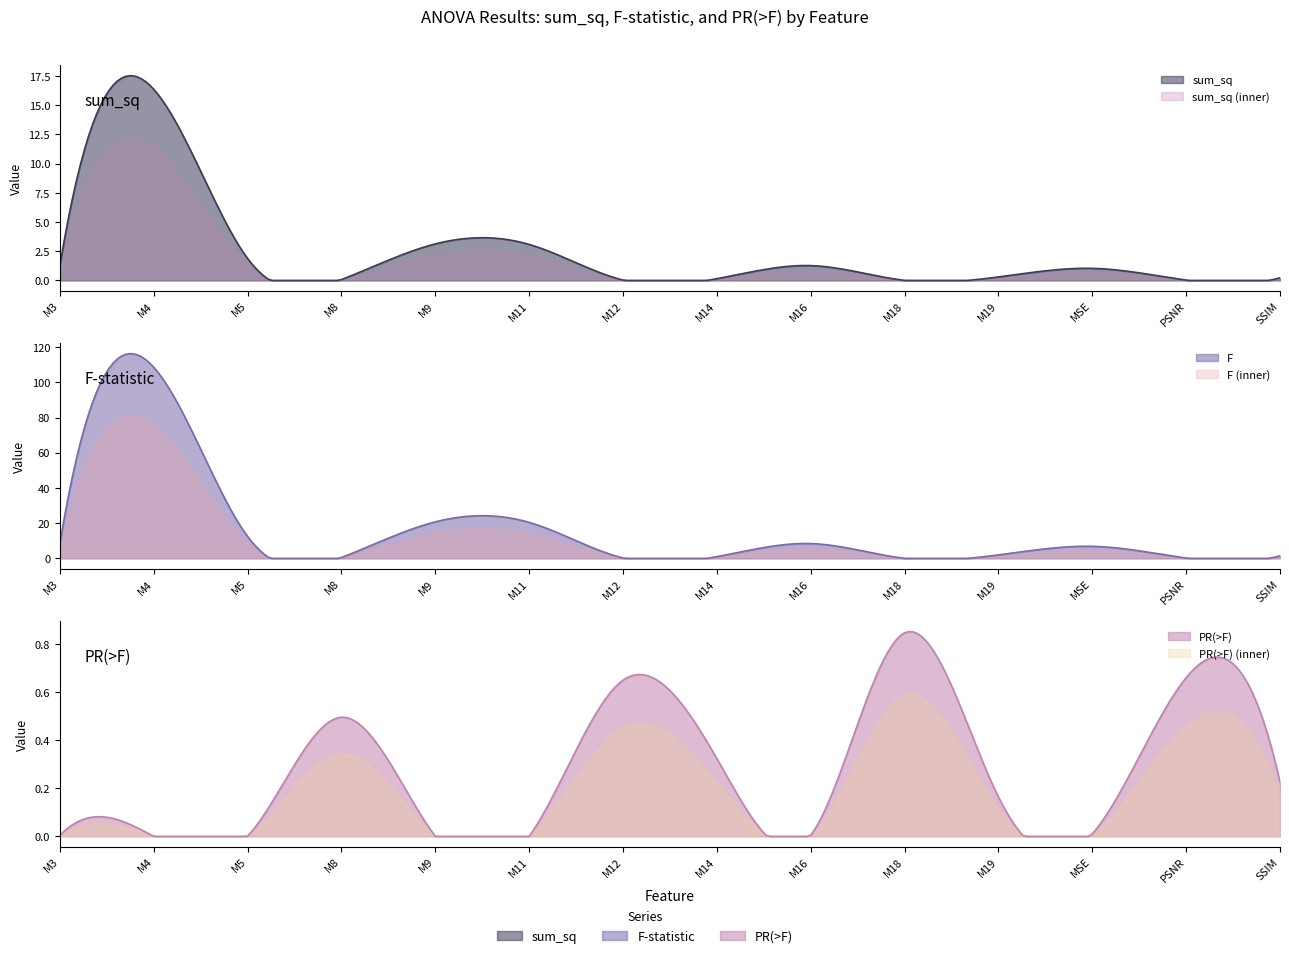

Between M8 and M4, which is larger?

M4